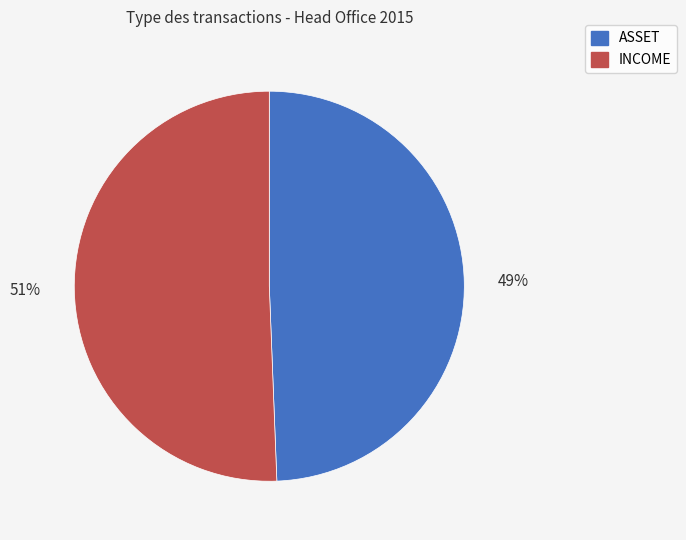

To the nearest percent, what is the combined percentage of ASSET and INCOME?

100%